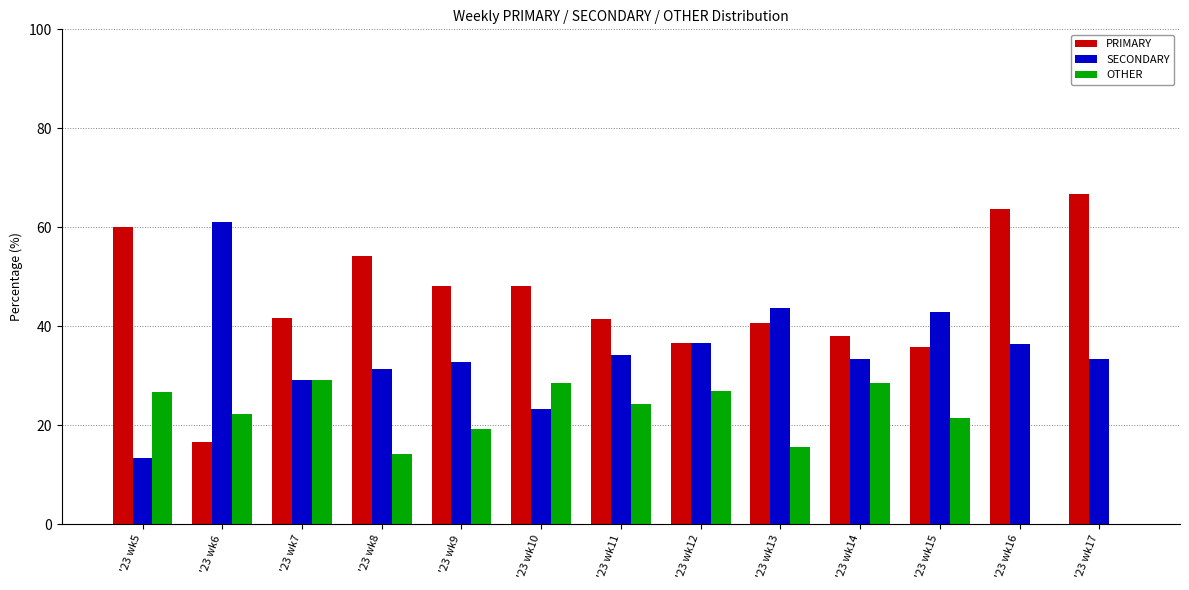

Is the value of OTHER at '23 wk6 greater than the value of SECONDARY at '23 wk6?

No